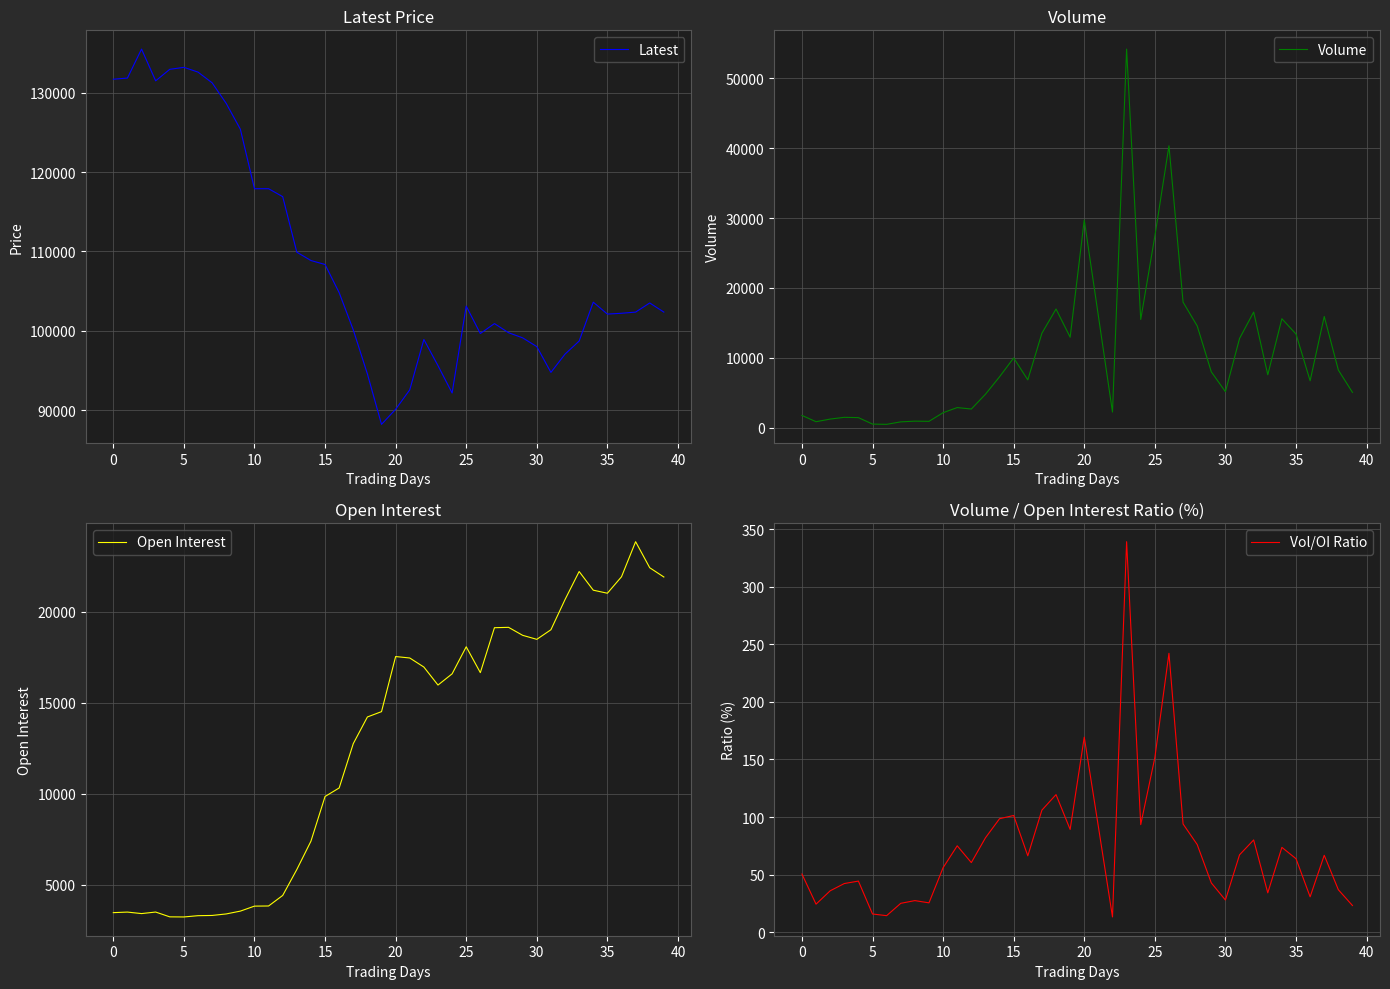

What is the approximate value of Volume at 28?

14557.0